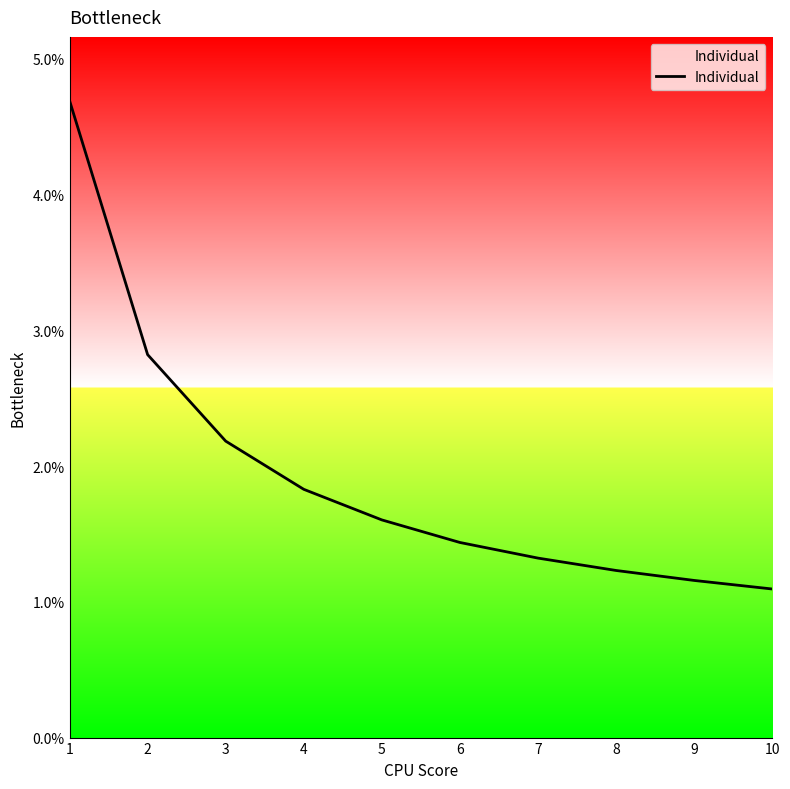

List the labels in order of value, largest first.

1, 2, 3, 4, 5, 6, 7, 8, 9, 10